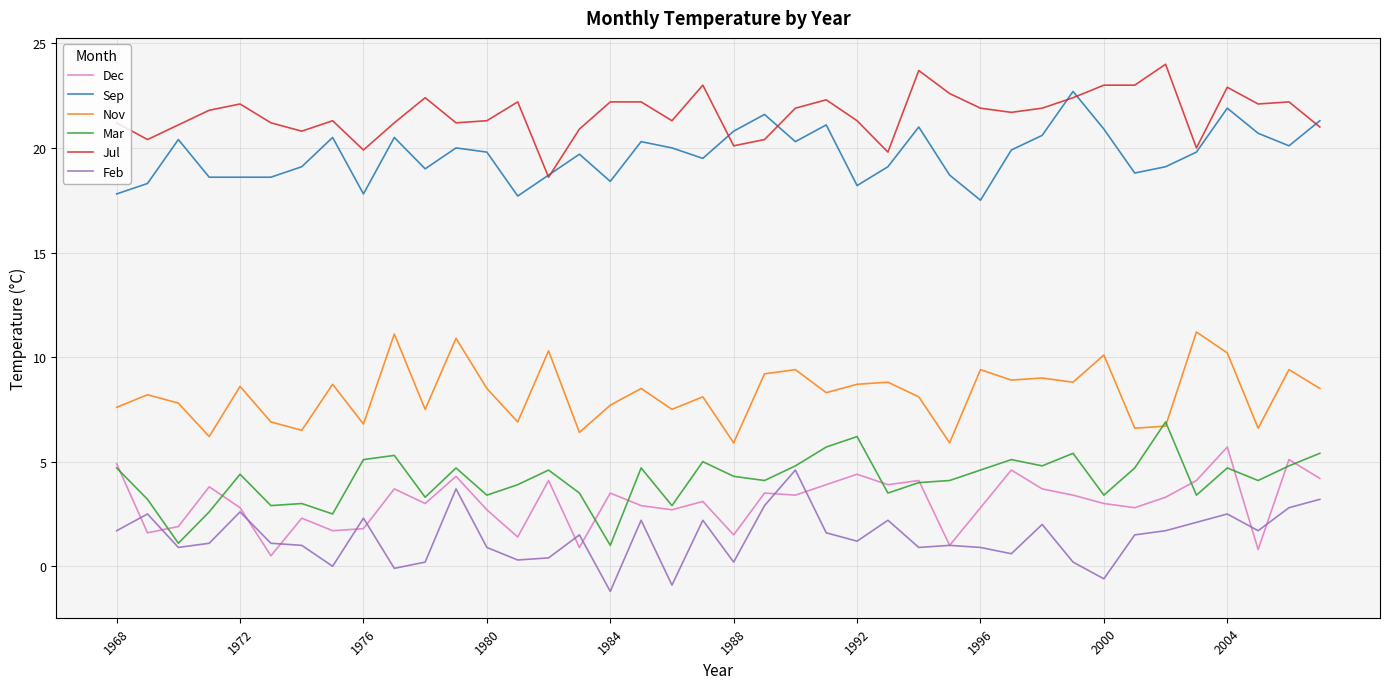

True or false: Jul and Feb intersect in this chart.

False